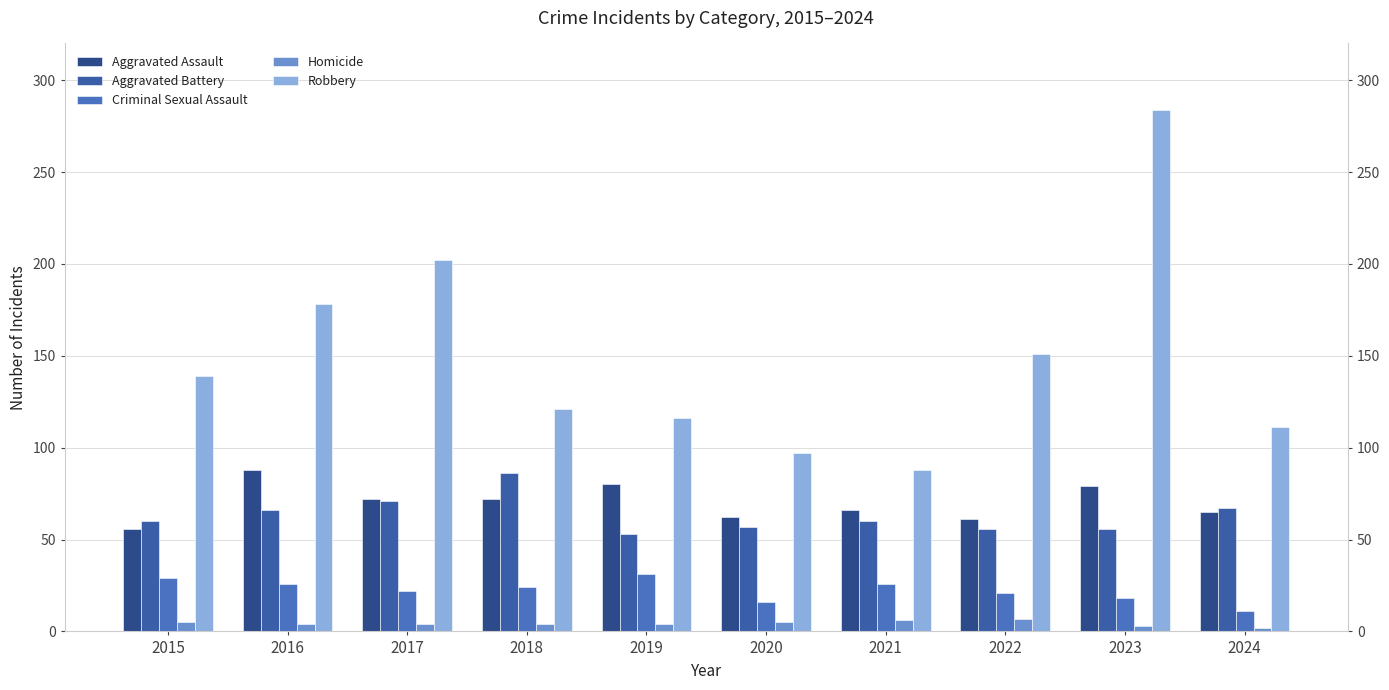

Reading left to right, list all the values displayed in this chart.

Aggravated Assault: 2015=56	2016=88	2017=72	2018=72	2019=80	2020=62	2021=66	2022=61	2023=79	2024=65
Aggravated Battery: 2015=60	2016=66	2017=71	2018=86	2019=53	2020=57	2021=60	2022=56	2023=56	2024=67
Criminal Sexual Assault: 2015=29	2016=26	2017=22	2018=24	2019=31	2020=16	2021=26	2022=21	2023=18	2024=11
Homicide: 2015=5	2016=4	2017=4	2018=4	2019=4	2020=5	2021=6	2022=7	2023=3	2024=2
Robbery: 2015=139	2016=178	2017=202	2018=121	2019=116	2020=97	2021=88	2022=151	2023=284	2024=111